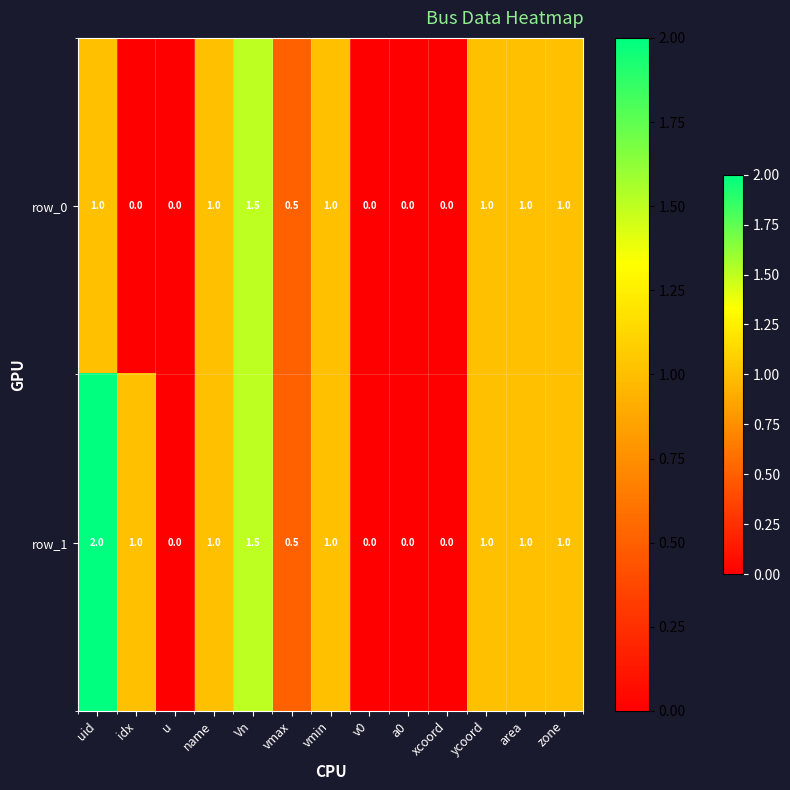

What is the sum of the row_1 values at Vn and vmax?

2.0